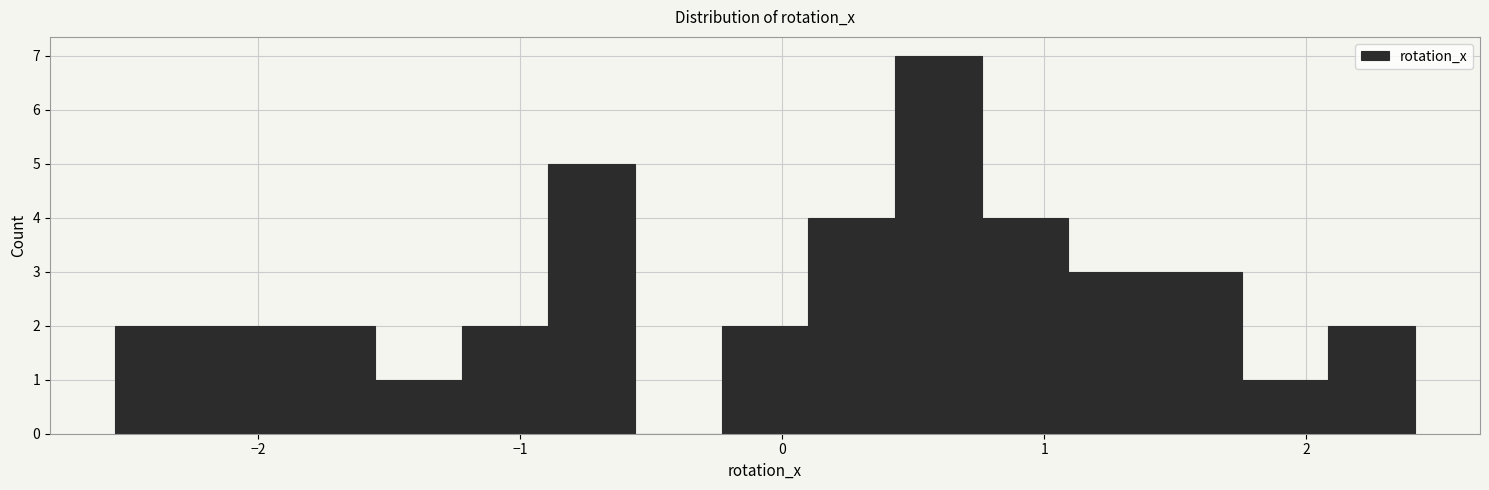

Around what value on the x-axis is the tallest bar? Give the approximate position of its centre, as read against the axis.

0.6